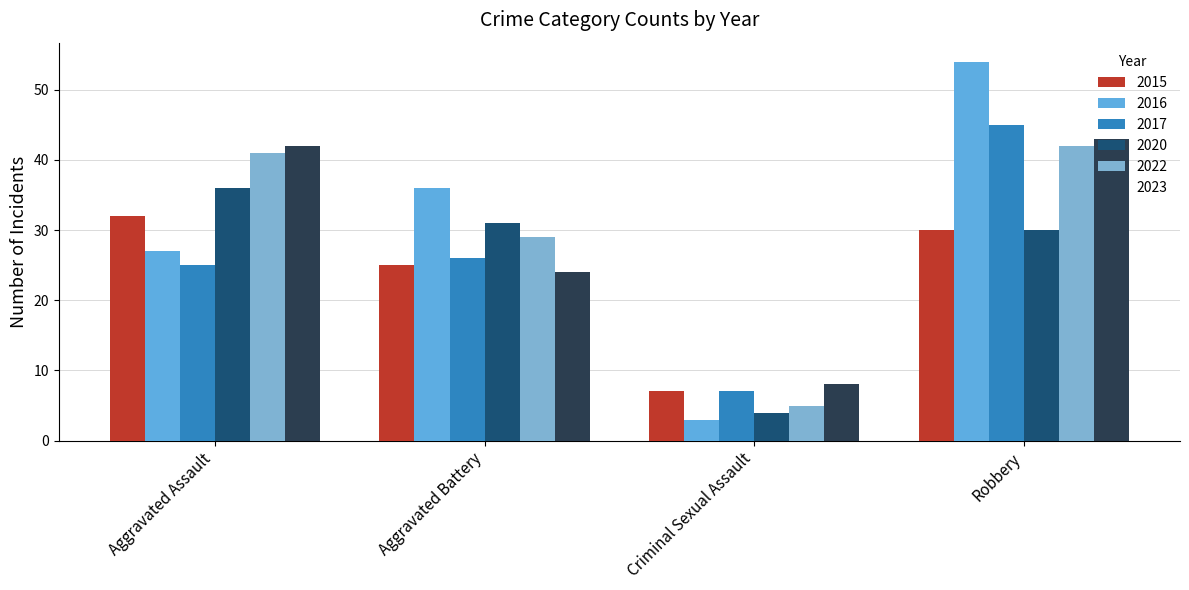

The value of 2017 at Aggravated Battery is 41. True or false?

False